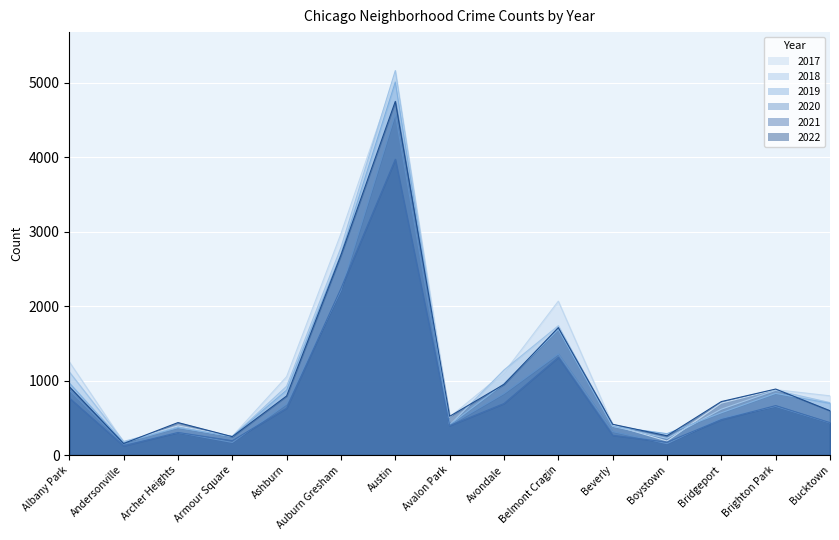

Reading left to right, list all the values displayed in this chart.

2017: 1252	171	391	251	1053	2973	5095	509	1107	2066	404	188	697	878	795
2019: 968	166	368	249	872	2700	5008	405	957	1687	385	287	568	828	694
2021: 767	123	303	193	629	2237	3971	395	692	1312	265	173	474	664	435
2022: 918	155	436	247	793	2686	4748	520	949	1711	413	259	718	886	595
2020: 870	147	303	169	686	2213	4578	400	826	1357	315	153	493	654	431
2018: 1117	183	374	248	924	2787	5162	401	1142	1736	386	224	616	869	704